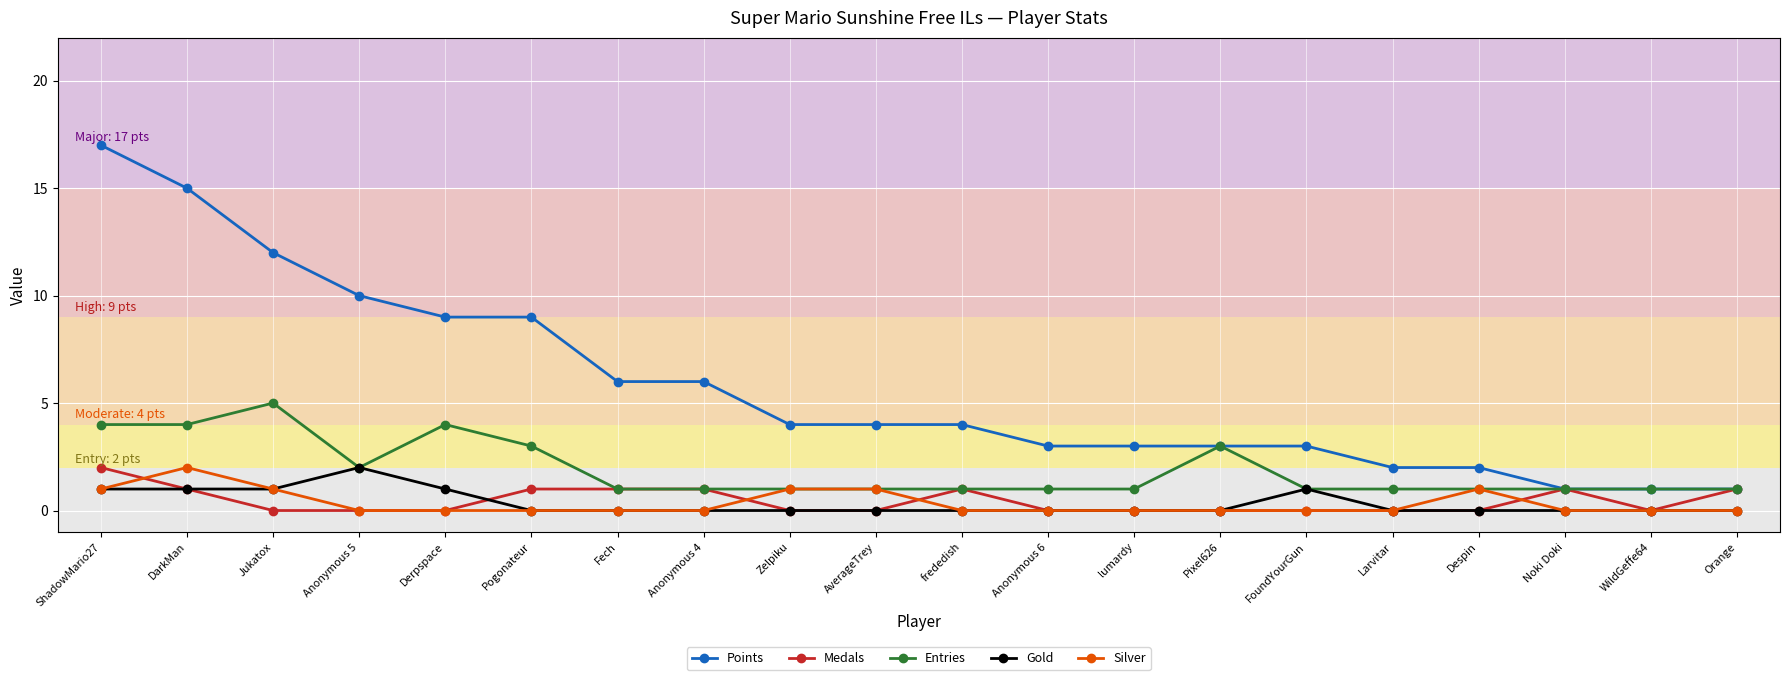

What is the value of the Points point at the 2nd from the left?

15